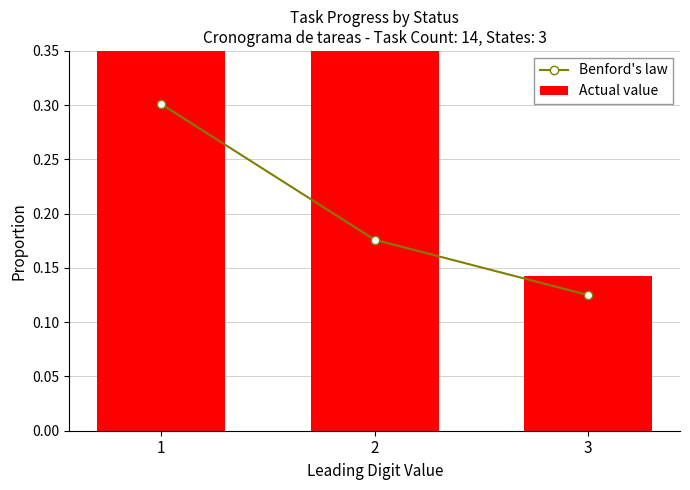

Which series has the widest spread of values?

Actual value